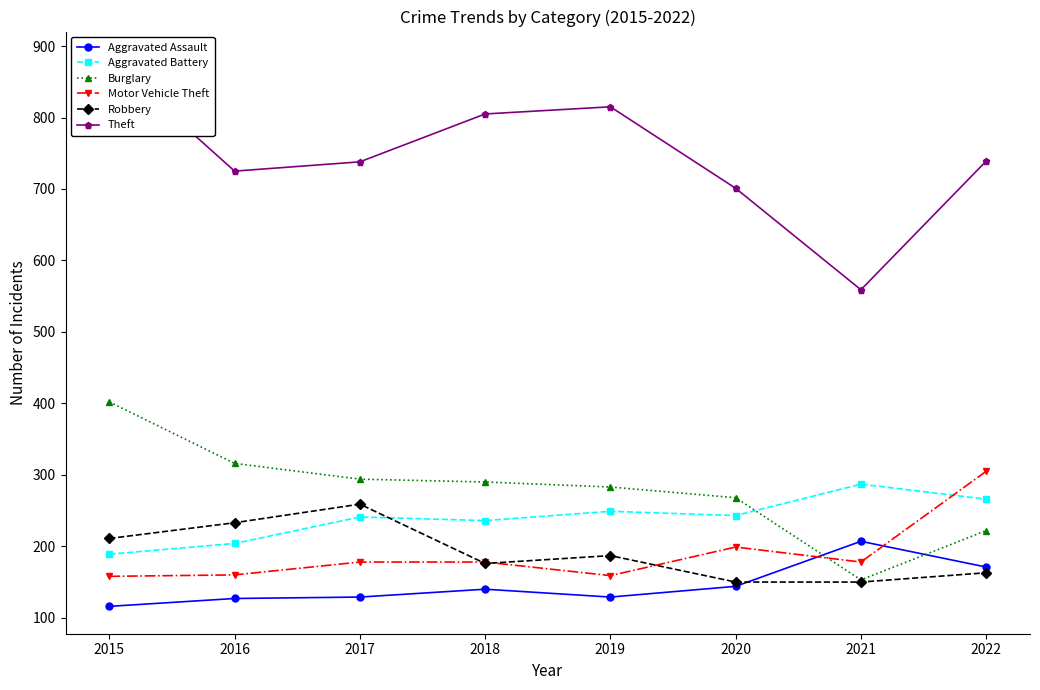

Between which two adjacent categories do Aggravated Battery and Motor Vehicle Theft first intersect?

2021 and 2022